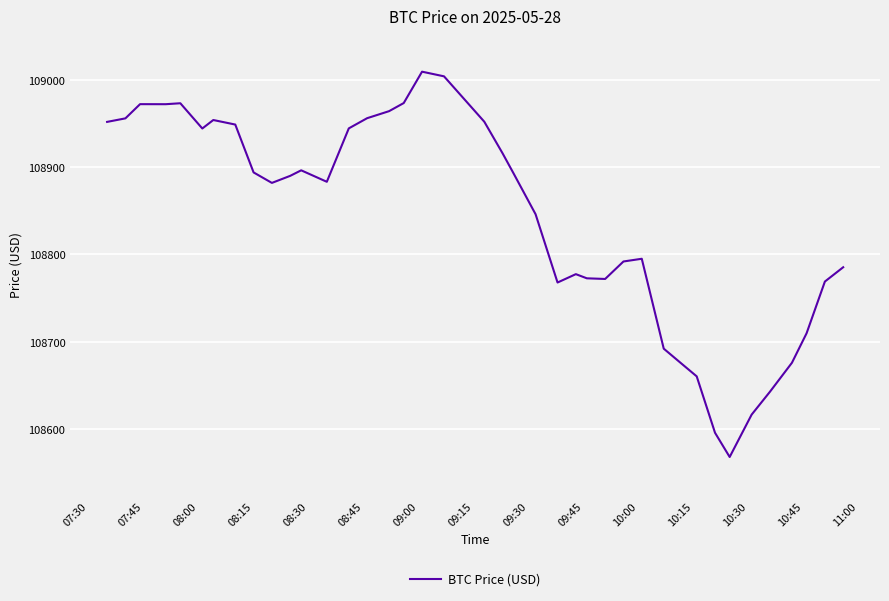

What is the smallest value displayed?

108567.8